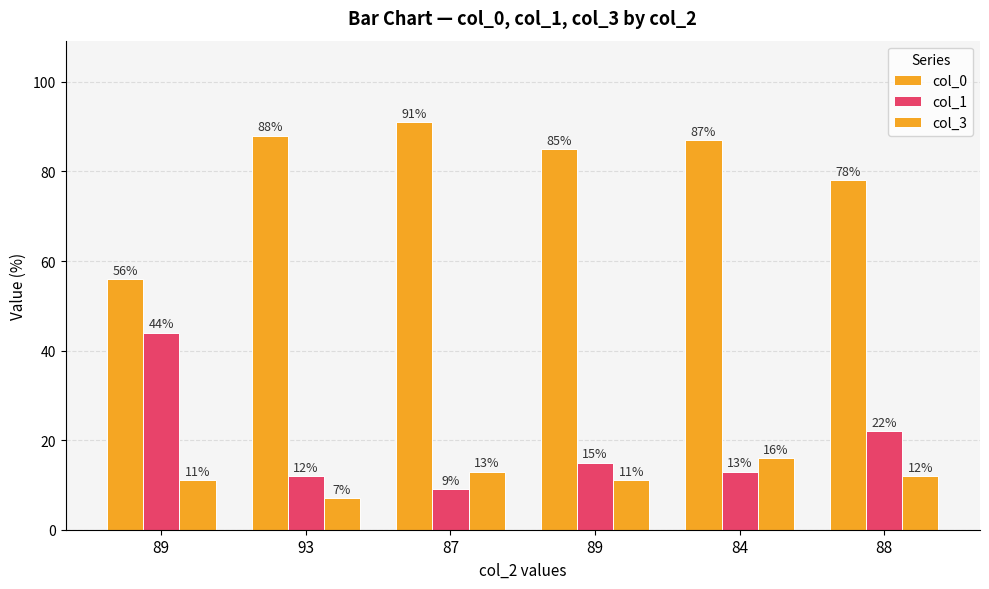

Are the bars horizontal?

No